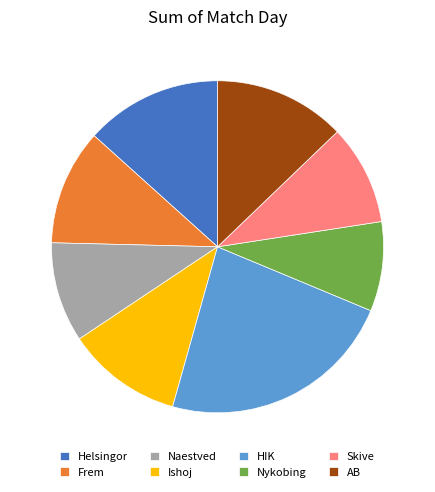

Is it true that Ishoj is 20% of the pie?

False